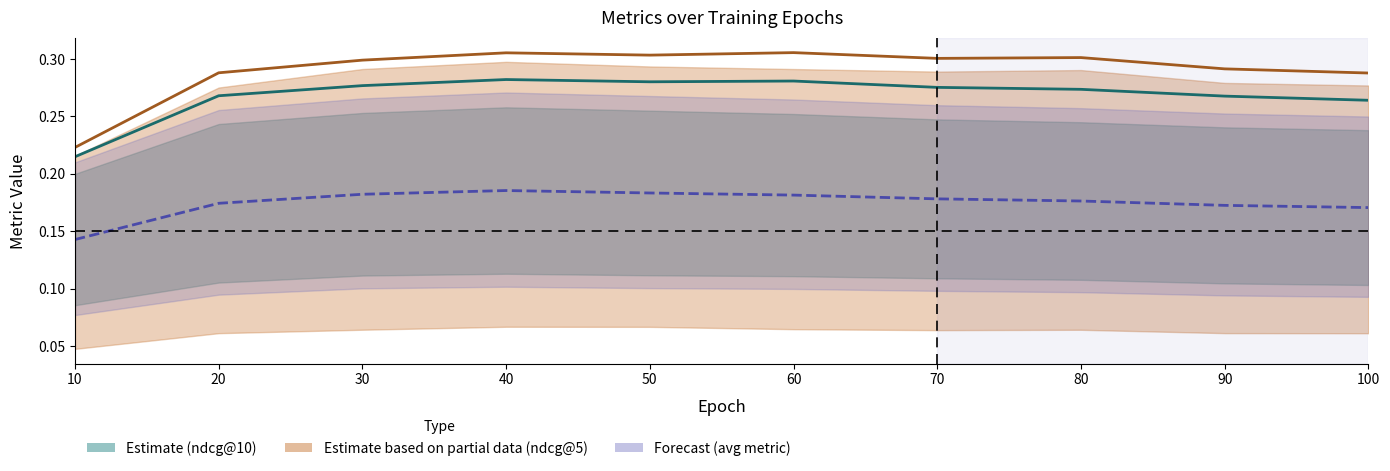

Where is the first local maximum for ndcg@5?

40